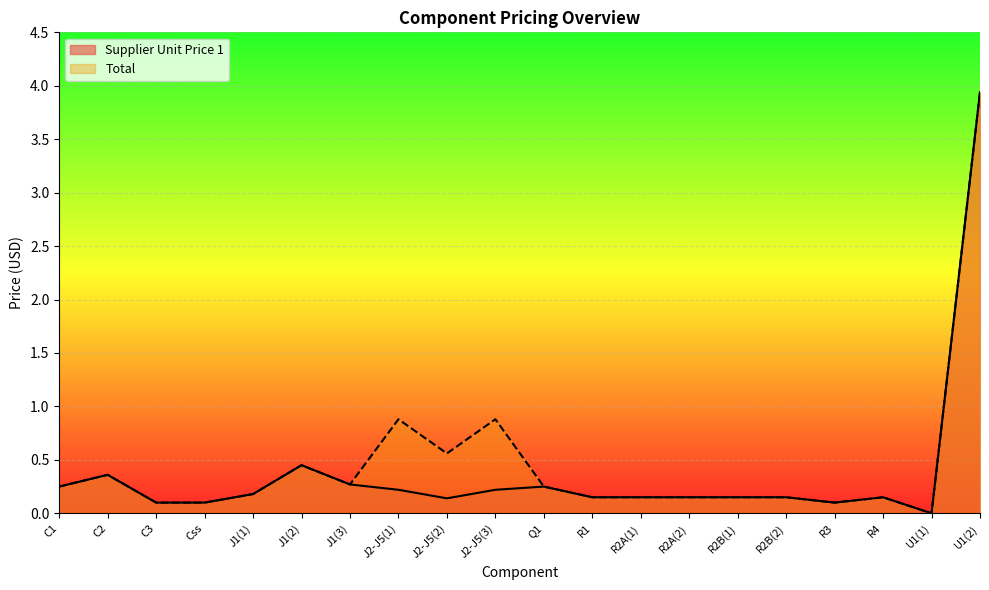

What is the difference between the second highest and minimum values in the Total series?

0.9